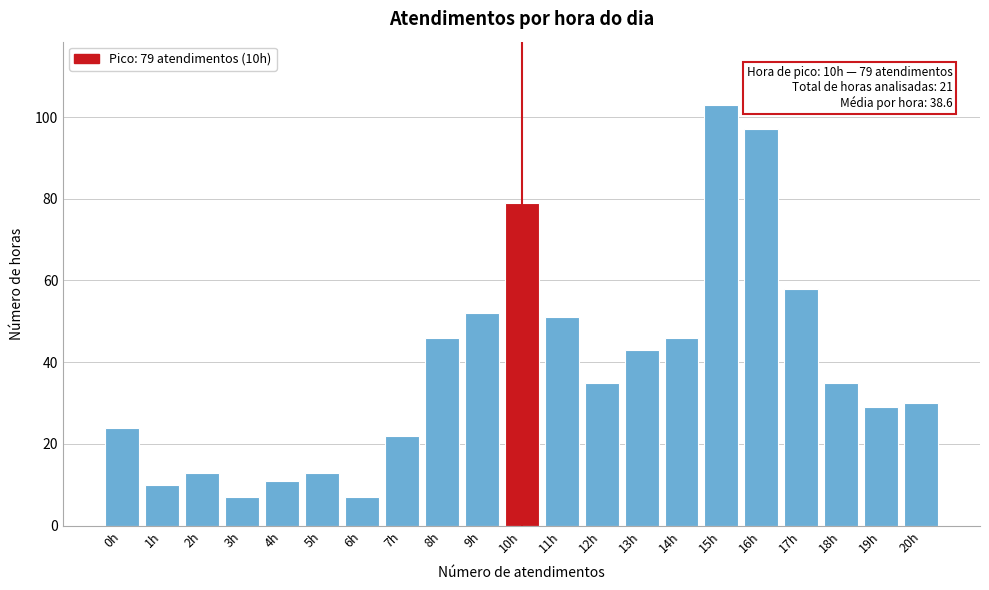

Reading left to right, transcribe all the data shown in this chart.

0h=24	1h=10	2h=13	3h=7	4h=11	5h=13	6h=7	7h=22	8h=46	9h=52	10h=79	11h=51	12h=35	13h=43	14h=46	15h=103	16h=97	17h=58	18h=35	19h=29	20h=30